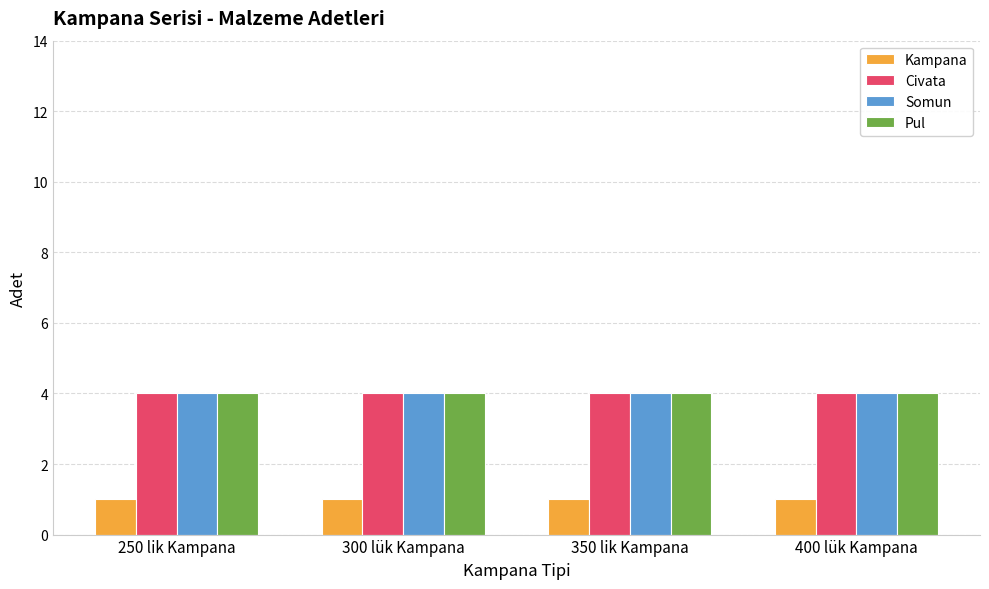

What position from the left is 300 lük Kampana?

2